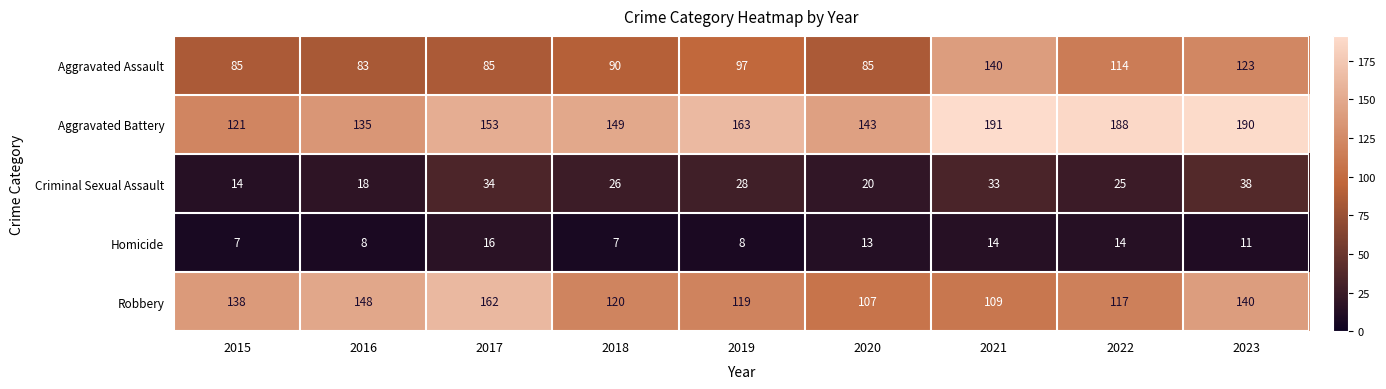

Count the number of categories in the chart.

9